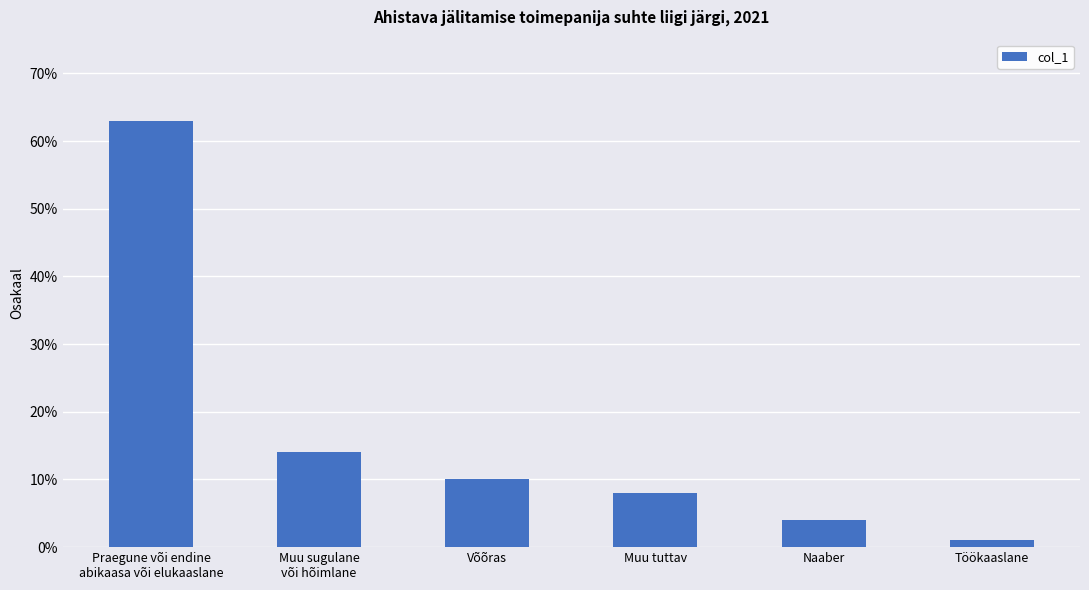

Are the bars horizontal?

No